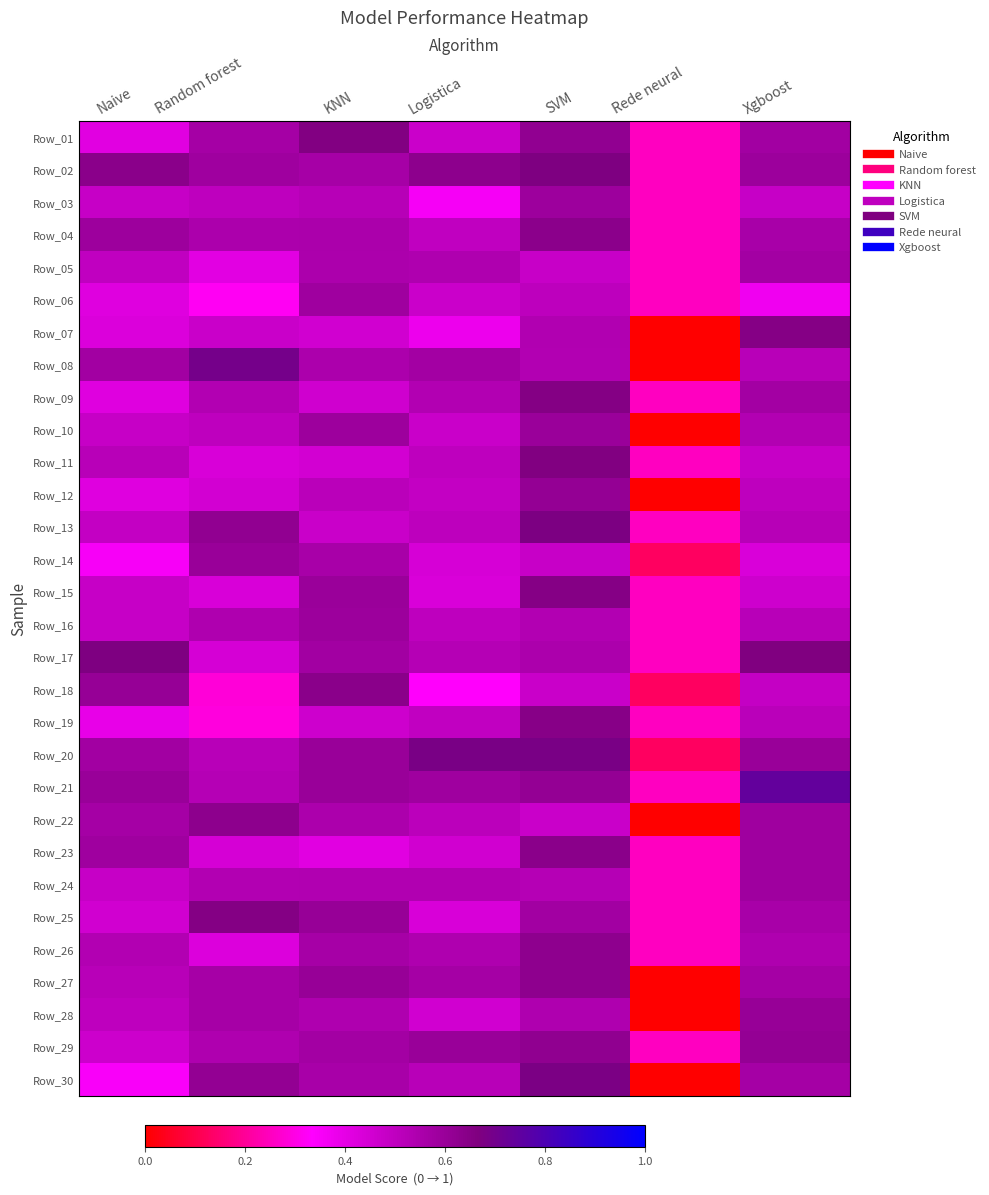

Between KNN and SVM, which is larger?

KNN